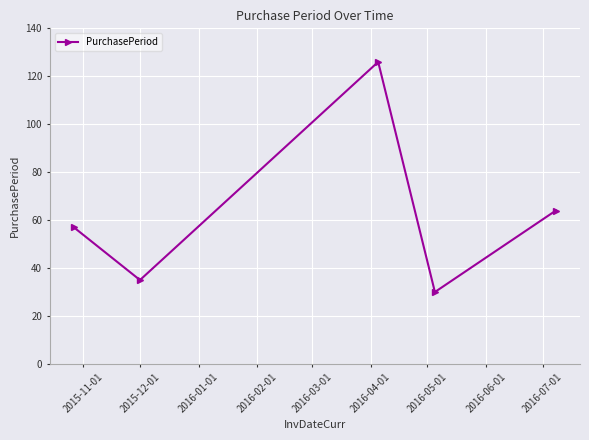

What is the greatest value displayed?

126